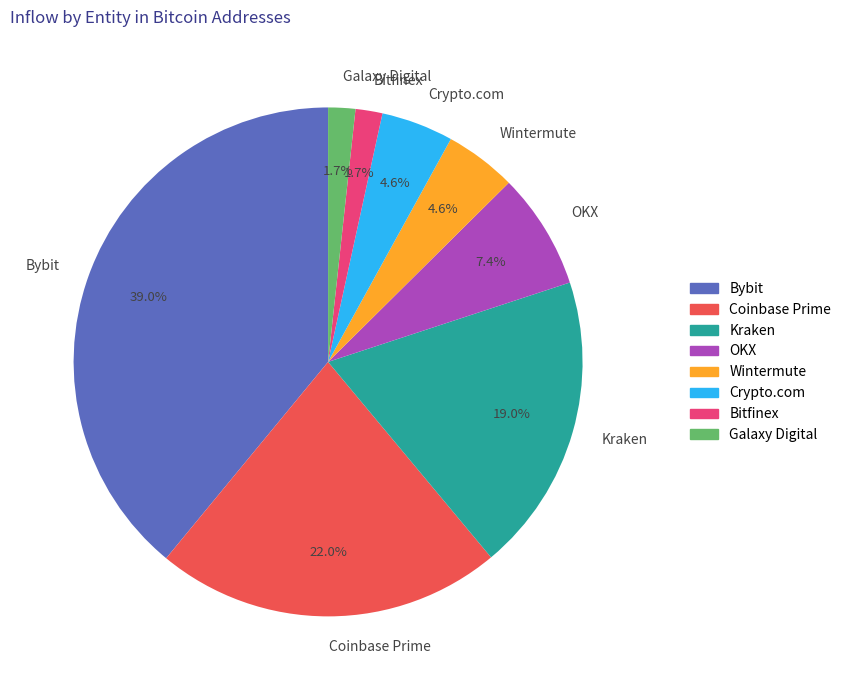

Is Kraken the majority of the pie?

No